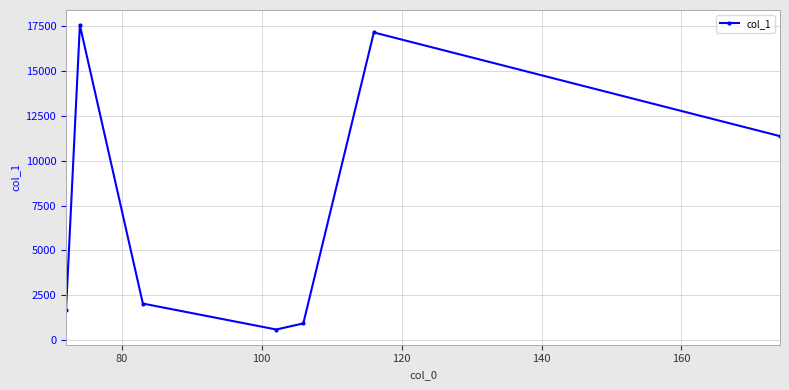

How many values are below 2046?

3